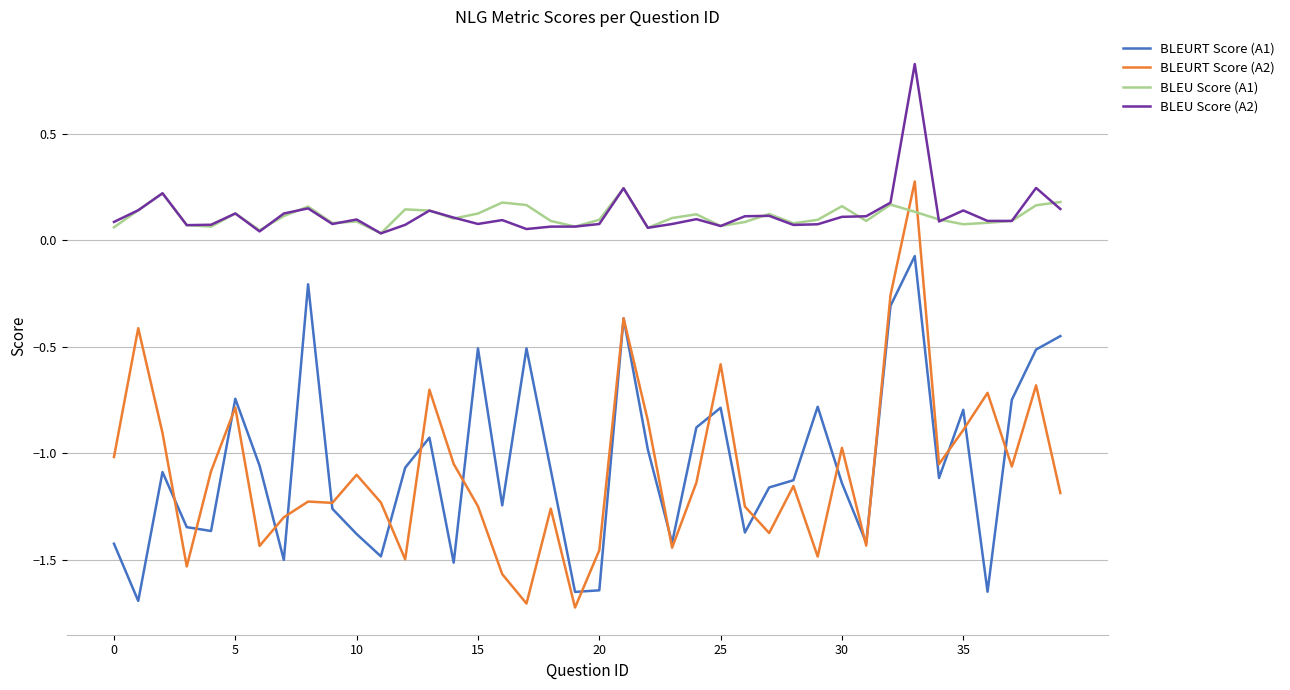

True or false: BLEU Score (A1) and BLEURT Score (A1) cross at least once.

False